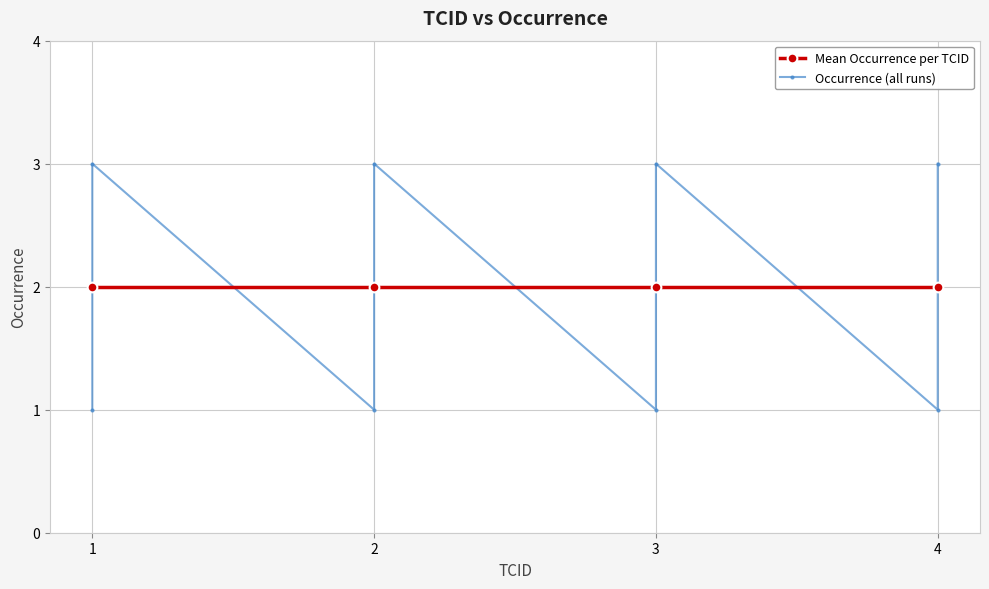

What is the sum of all values?

24